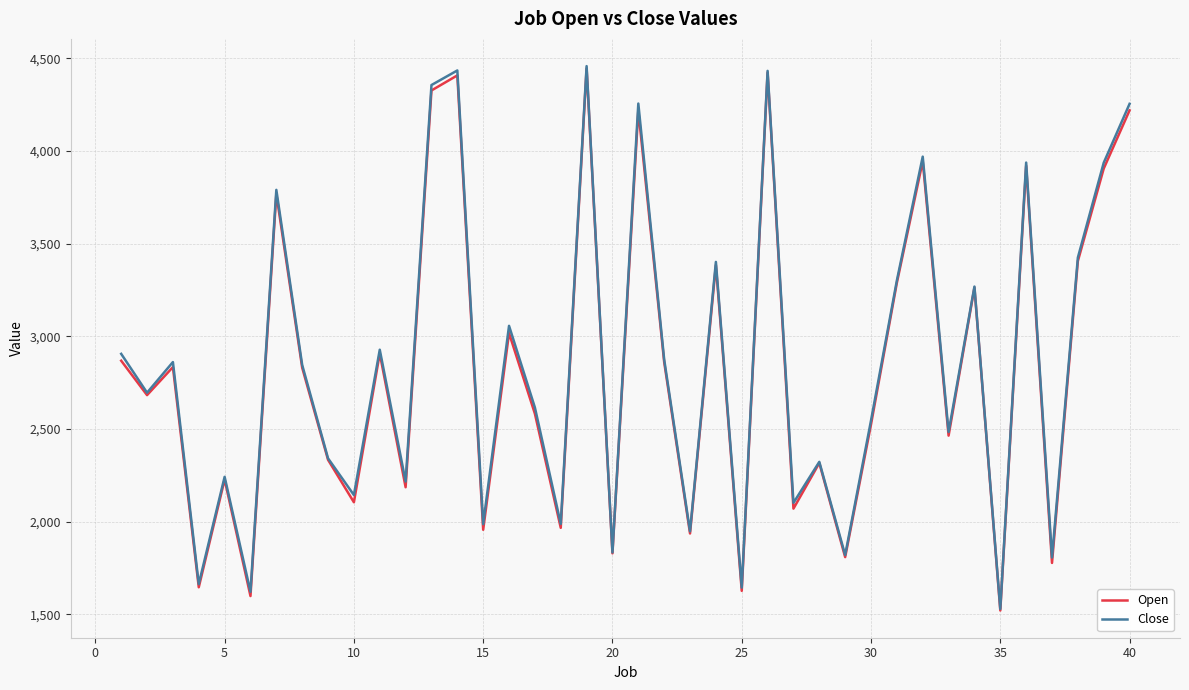

What is the greatest value displayed?

4457.1